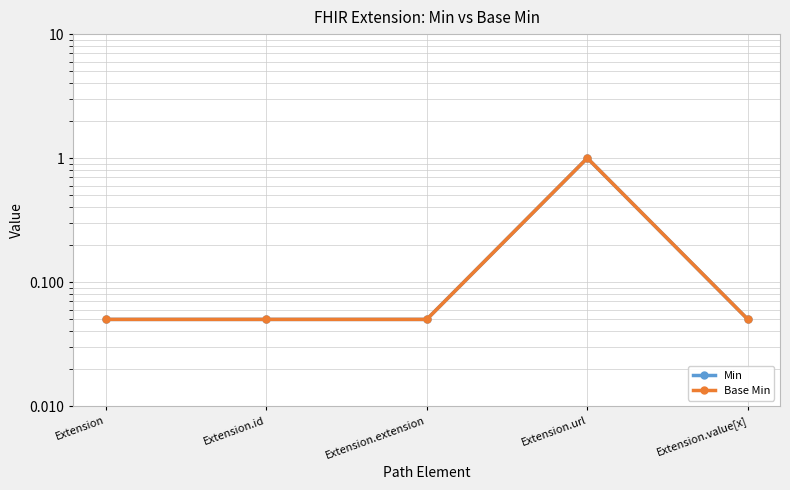

Rank the series at Extension.extension from lowest to highest value.

Min, Base Min